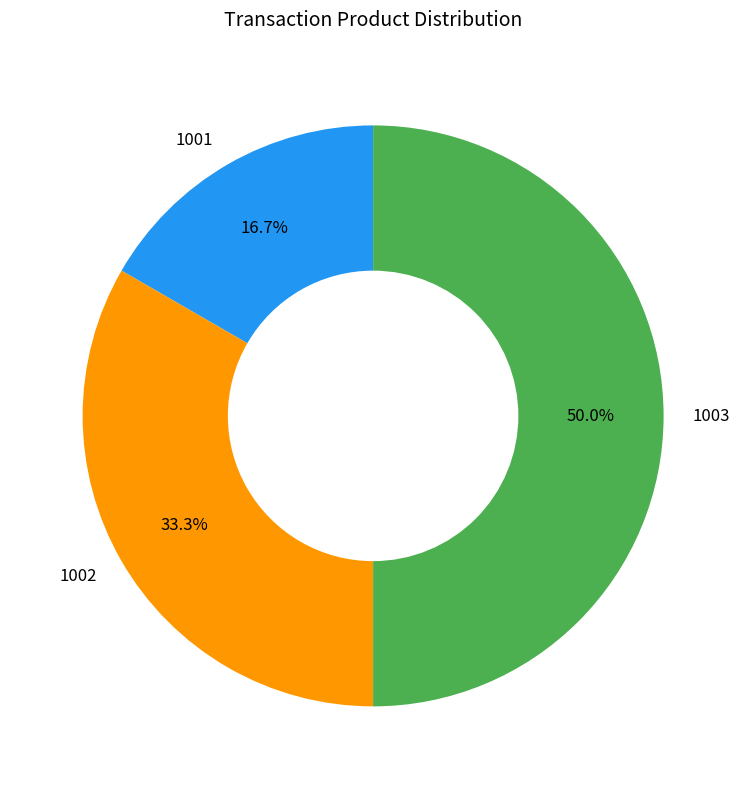

The 1002 slice represents 45% of the pie. True or false?

False